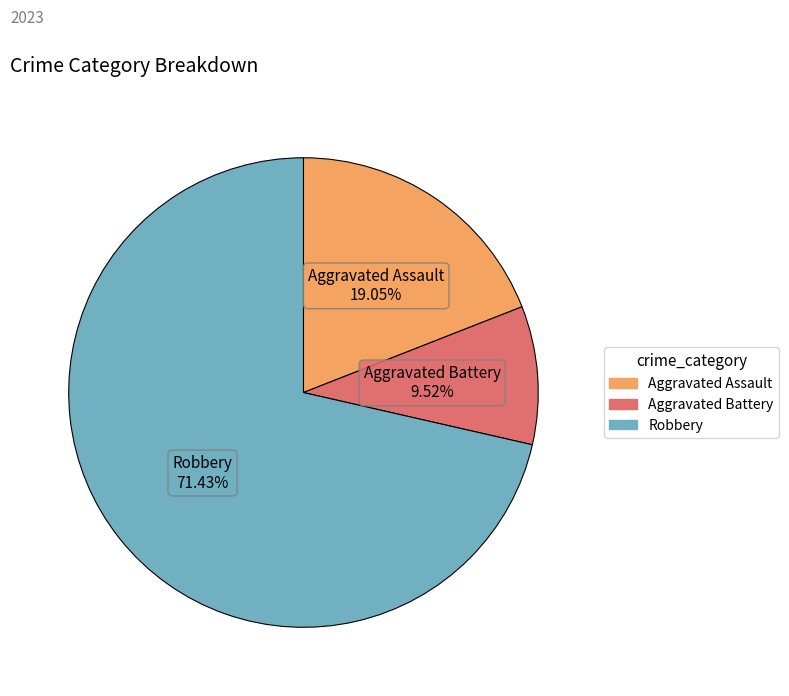

Does any single category account for the majority?

Yes